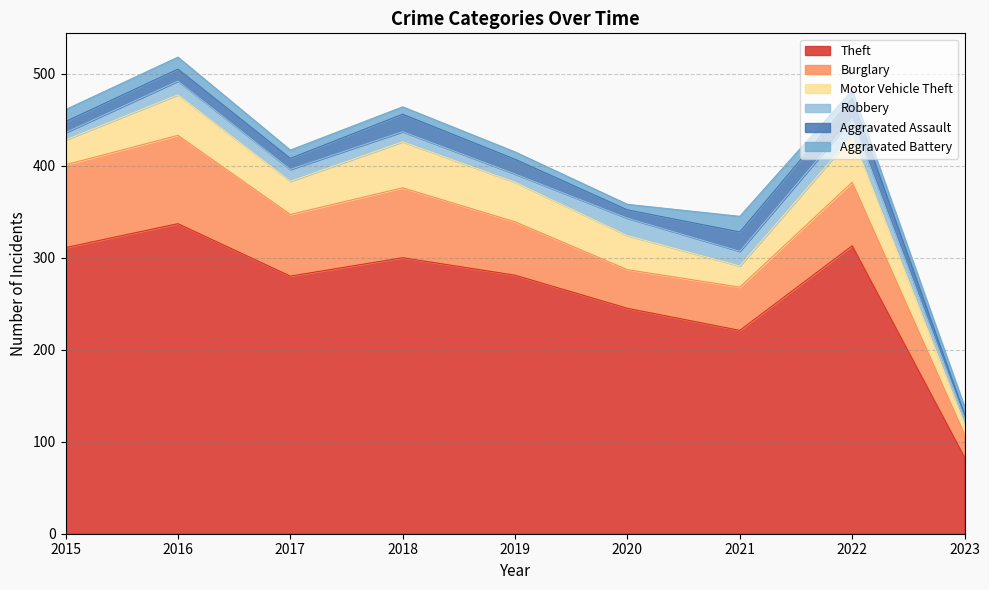

How many values in the Burglary series exceed 67?

4